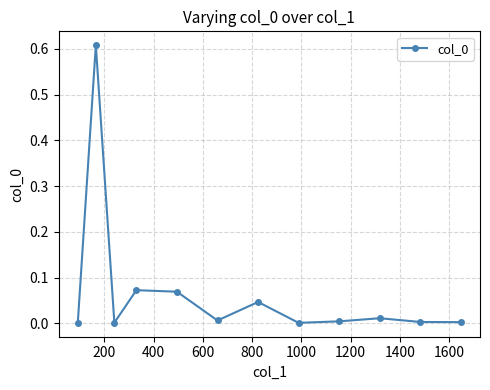

What is the sum of all values?

0.8